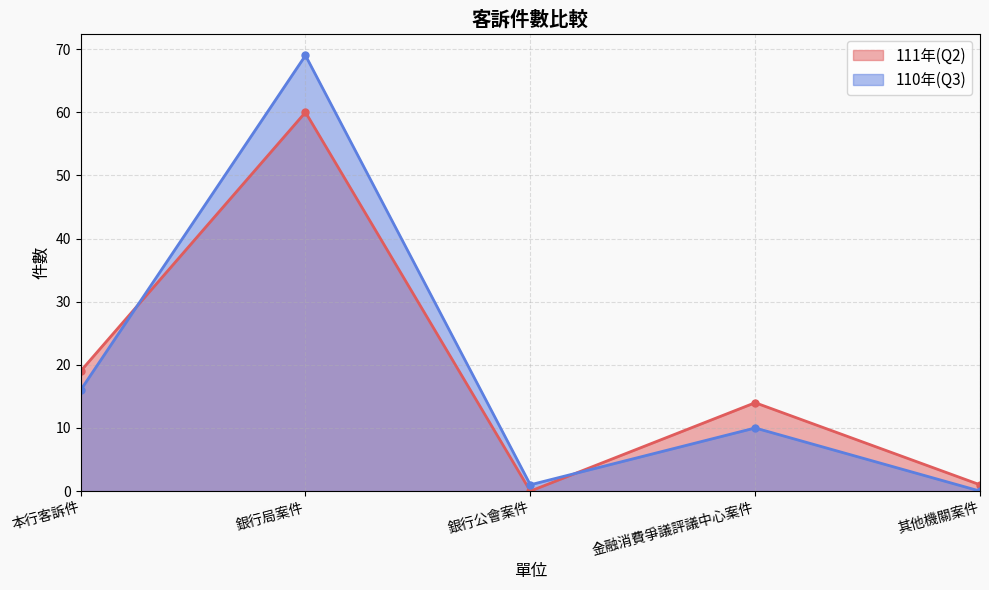

Reading left to right, list all the values displayed in this chart.

111年(Q2): 本行客訴件=19	銀行局案件=60	銀行公會案件=0	金融消費爭議評議中心案件=14	其他機關案件=1
110年(Q3): 本行客訴件=16	銀行局案件=69	銀行公會案件=1	金融消費爭議評議中心案件=10	其他機關案件=0